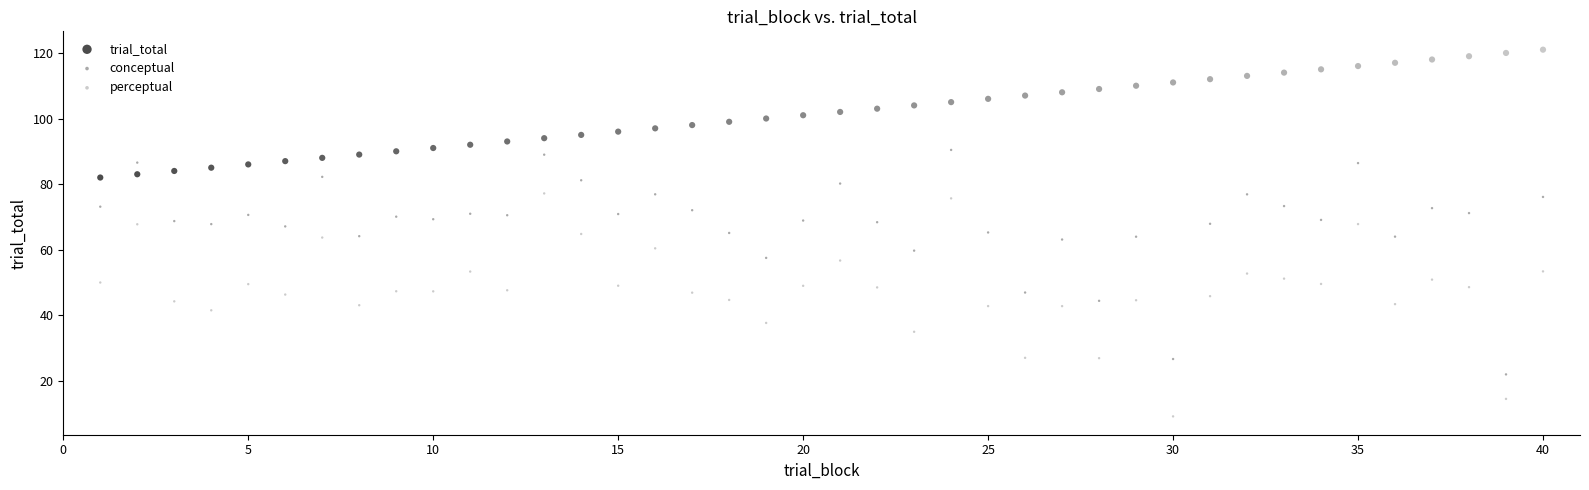

Which series contains the lowest Y value?

perceptual